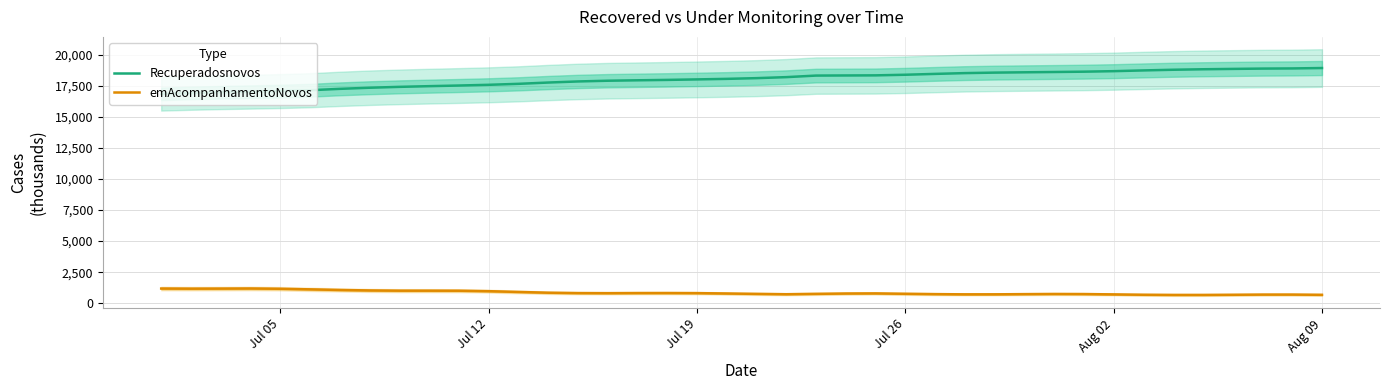

True or false: Recuperadosnovos and emAcompanhamentoNovos intersect in this chart.

False